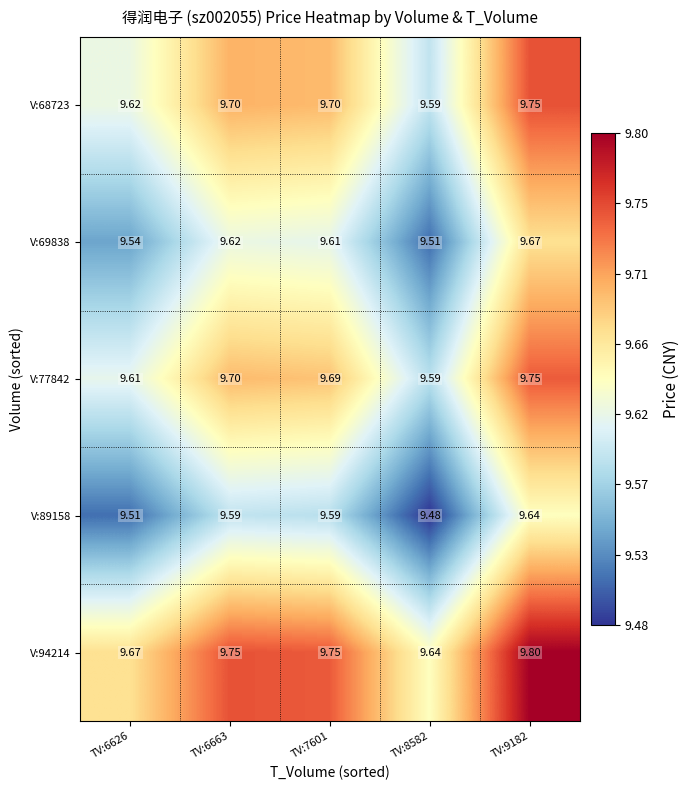

Is the value of V:69838 at TV:7601 greater than the value of V:68723 at TV:8582?

Yes